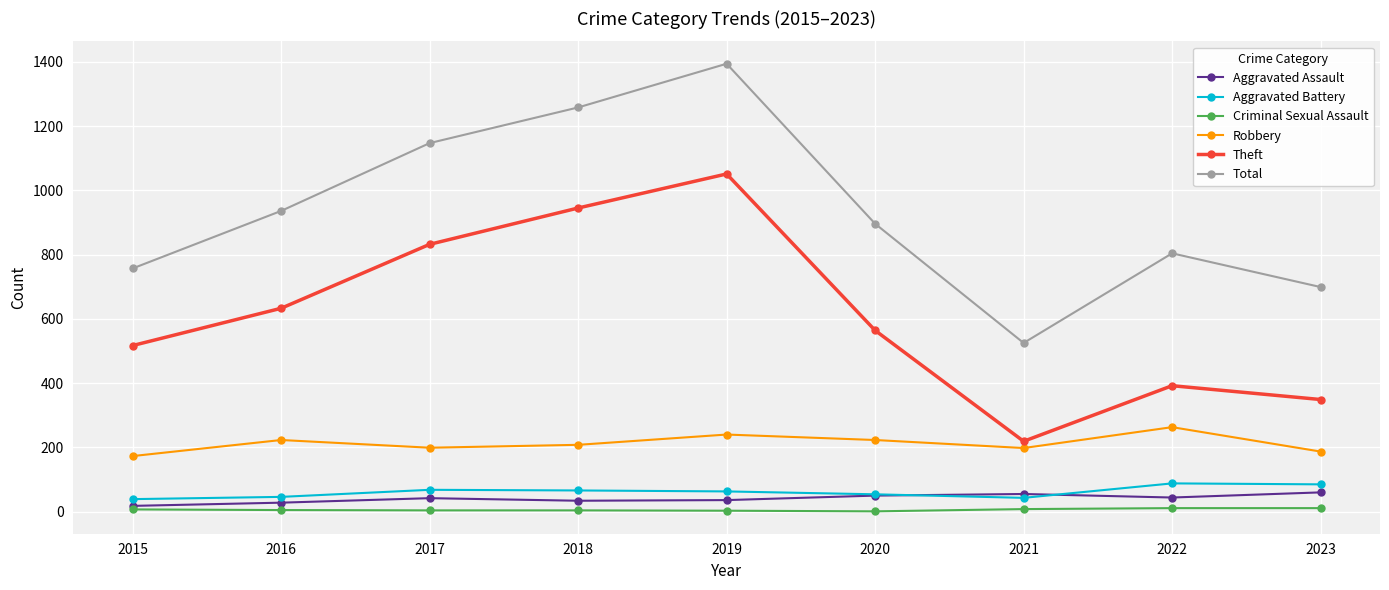

Which series has the largest range (max minus min)?

Total